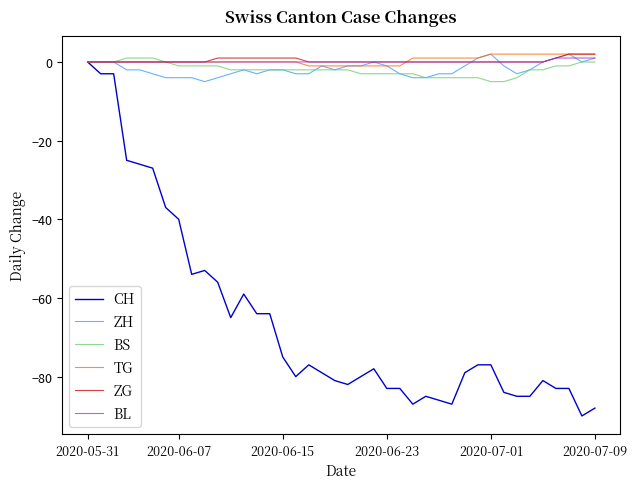

What is the smallest value displayed?

-90